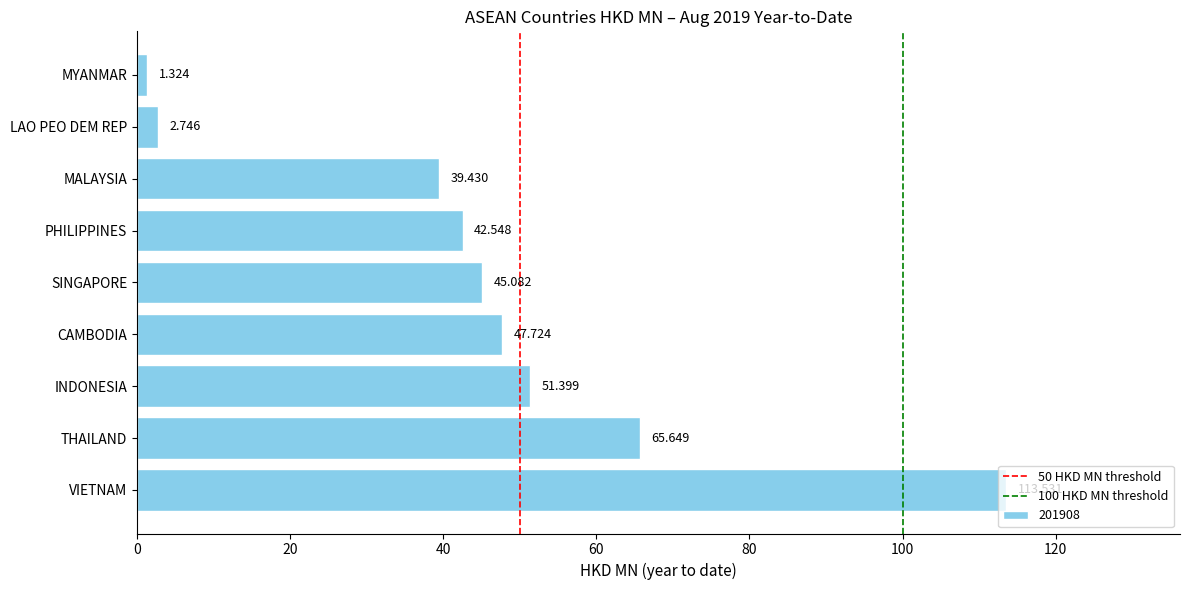

Which has a higher value, MALAYSIA or CAMBODIA?

CAMBODIA